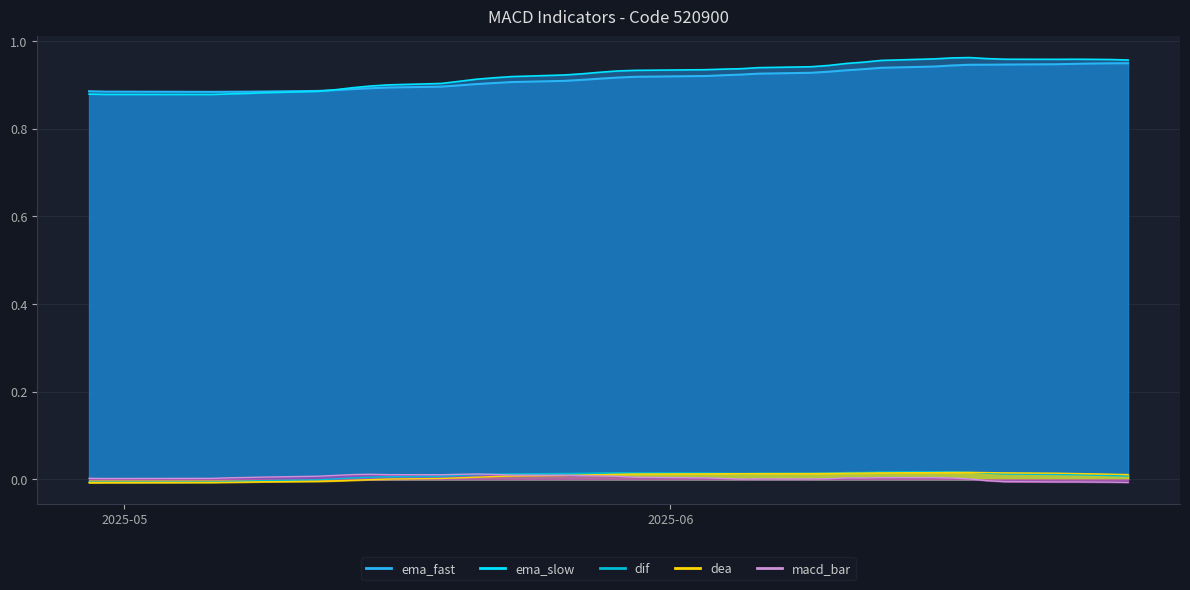

Rank the series by their maximum value, from lowest to highest.

macd_bar, dea, dif, ema_slow, ema_fast